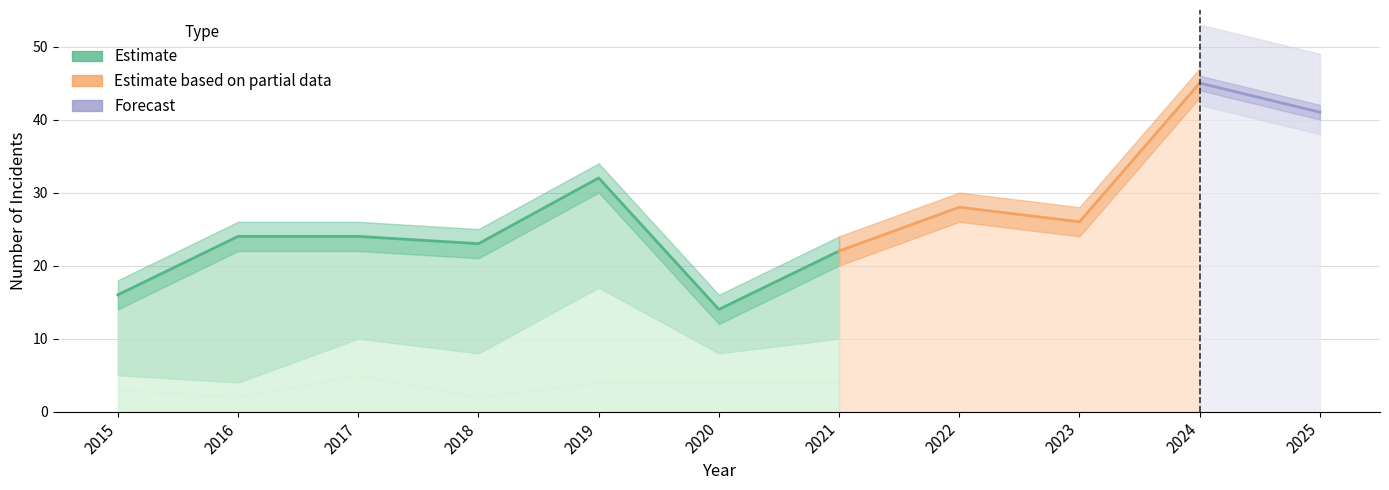

How many data points in Total are less than 24?

4